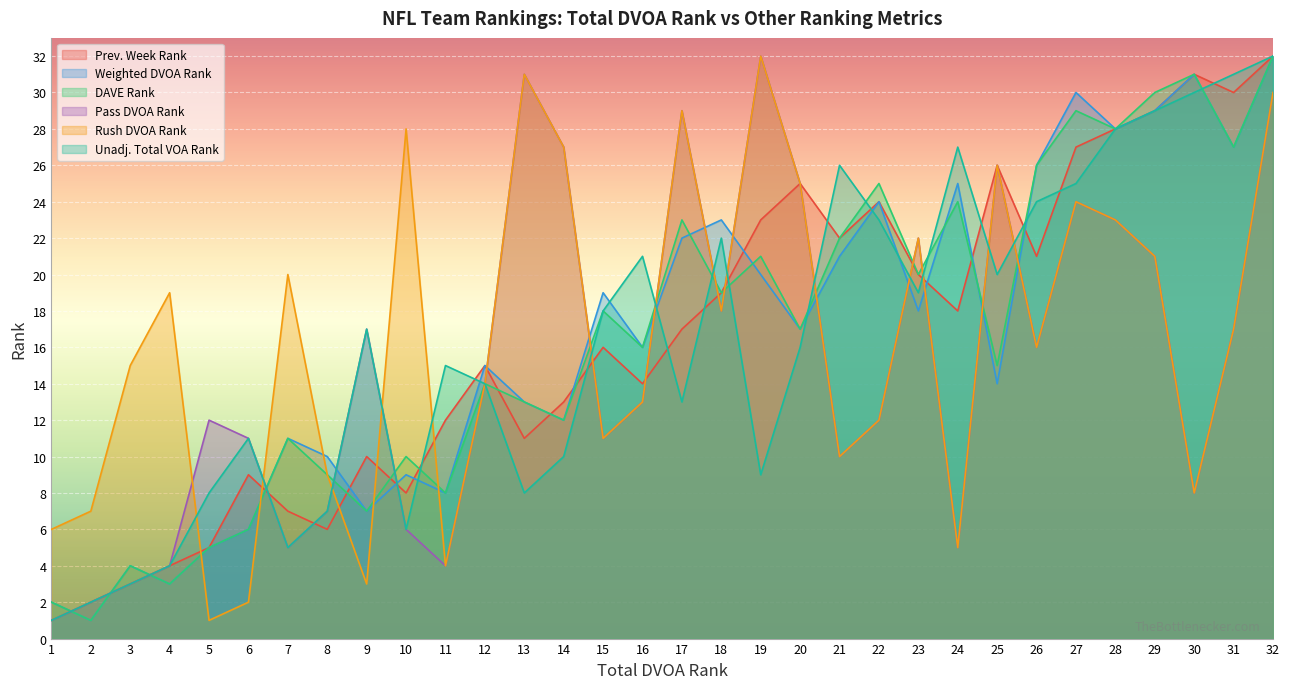

Between which two adjacent categories do Prev. Week Rank and Rush DVOA Rank first intersect?

4 and 5